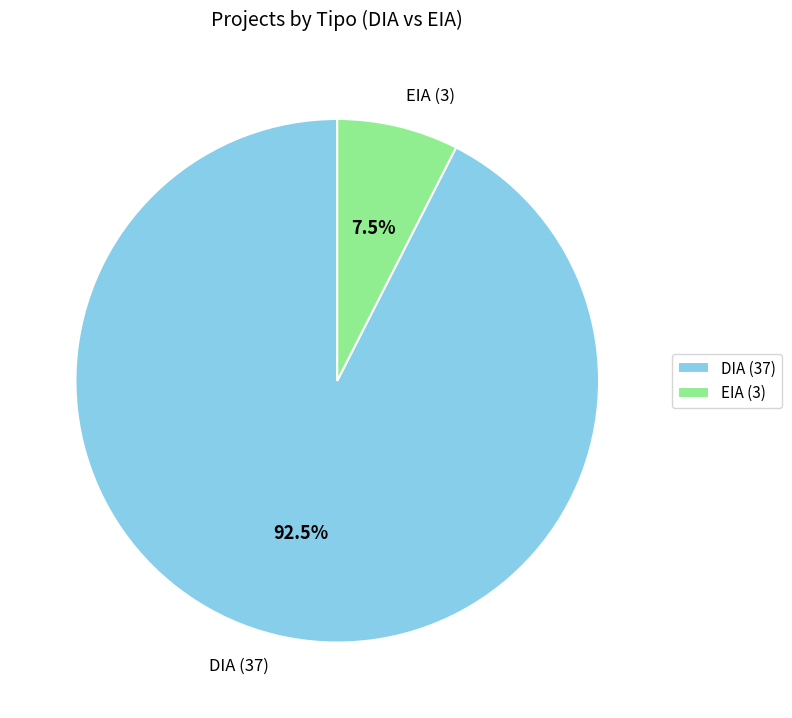

Between EIA and DIA, which is larger?

DIA